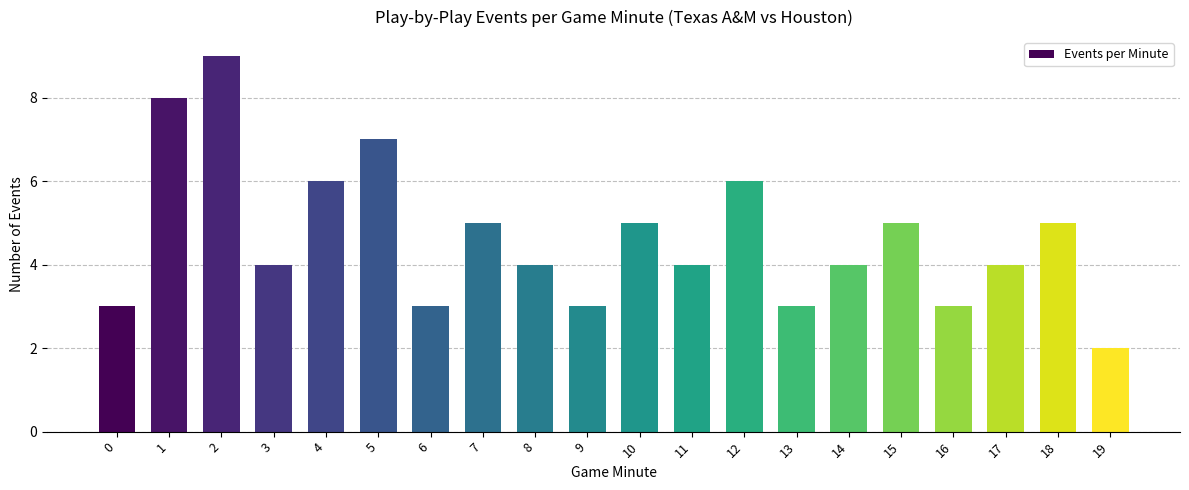

What is the difference between the maximum and second lowest values?

6